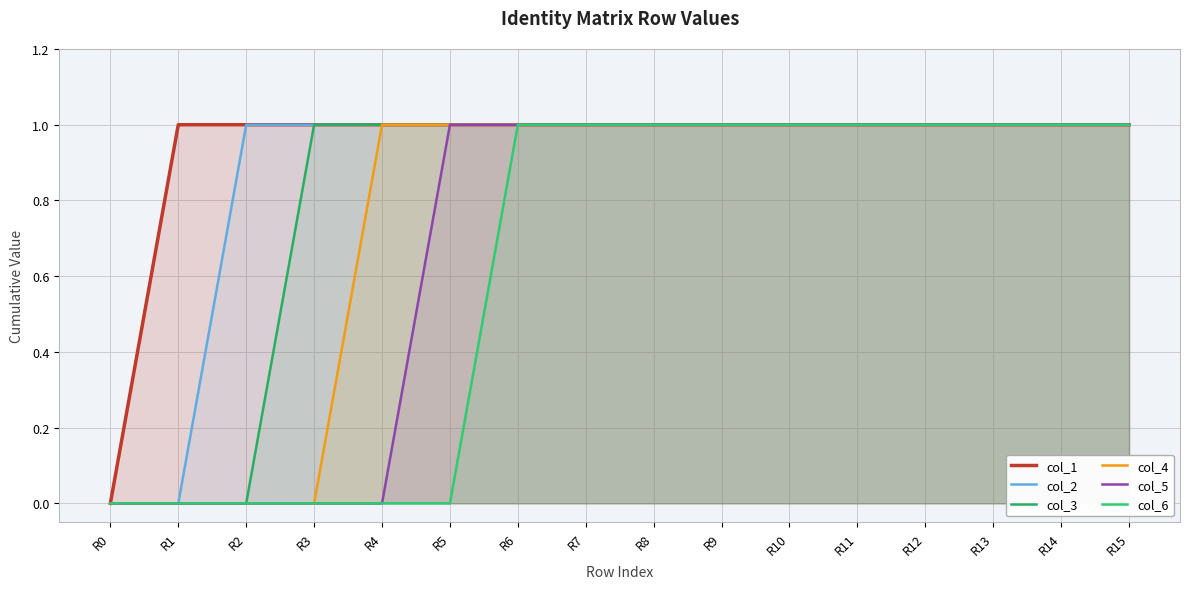

True or false: col_3 and col_6 cross at least once.

False